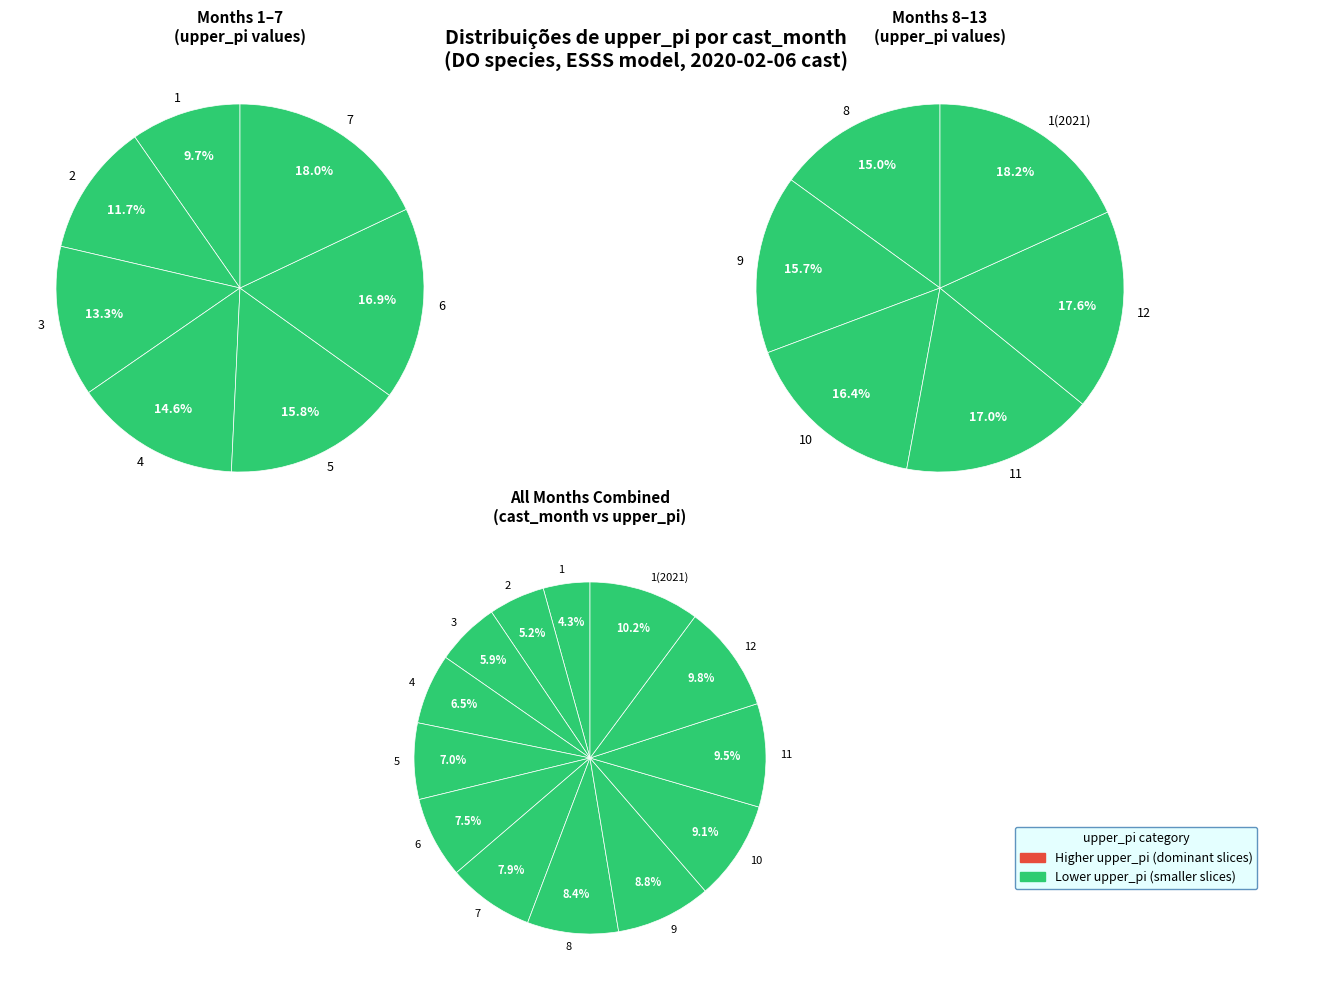

How many slices are in this pie chart?

13